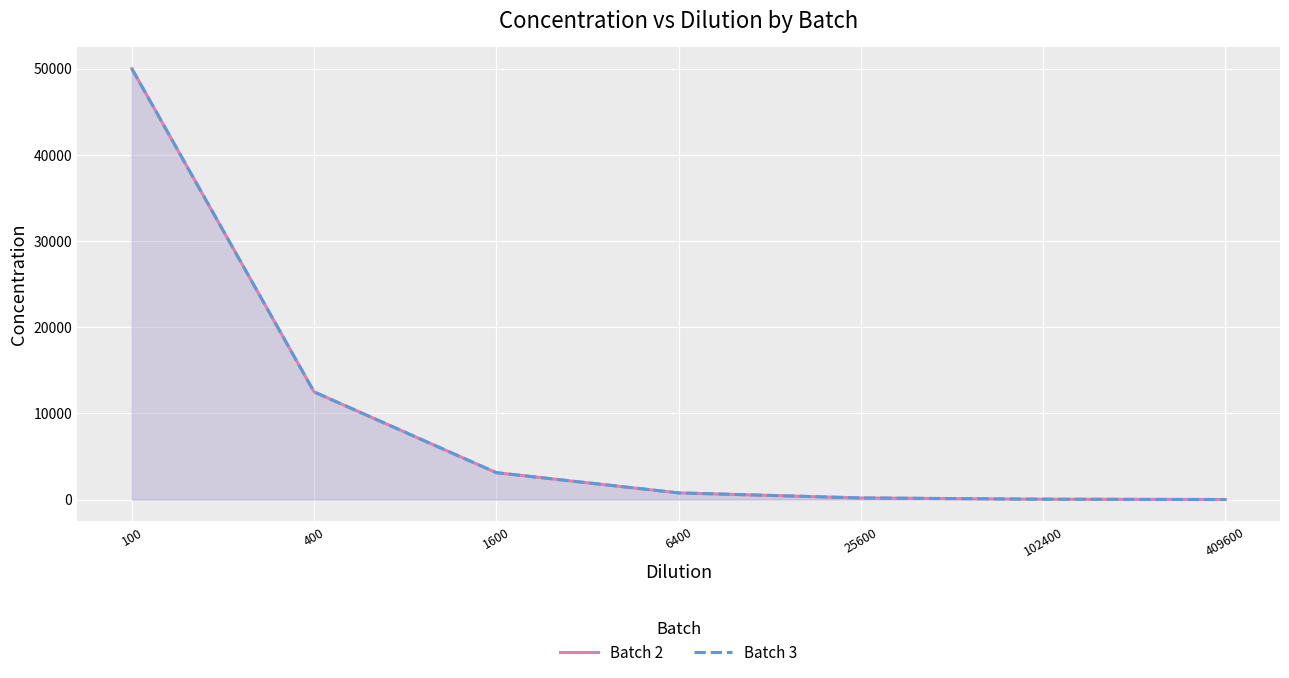

What is the minimum value shown in the chart?

12.2